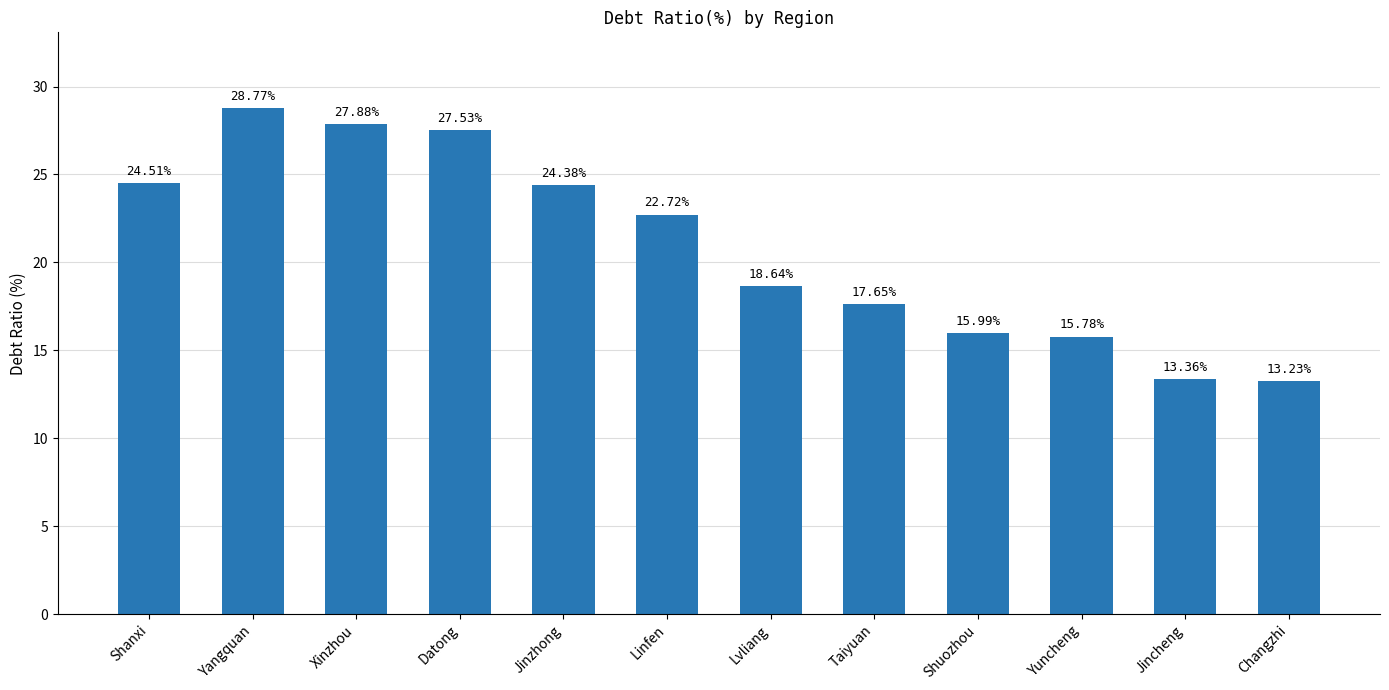

What is the smallest value displayed?

13.2